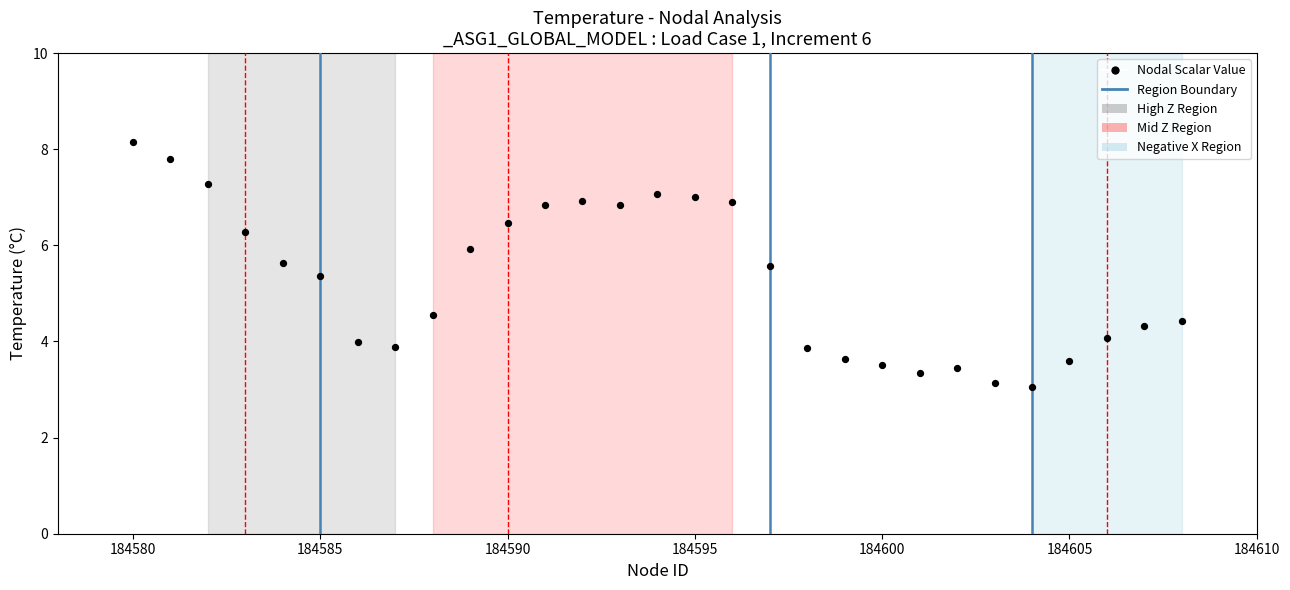

What is the range of X values (max minus min)?

28.0